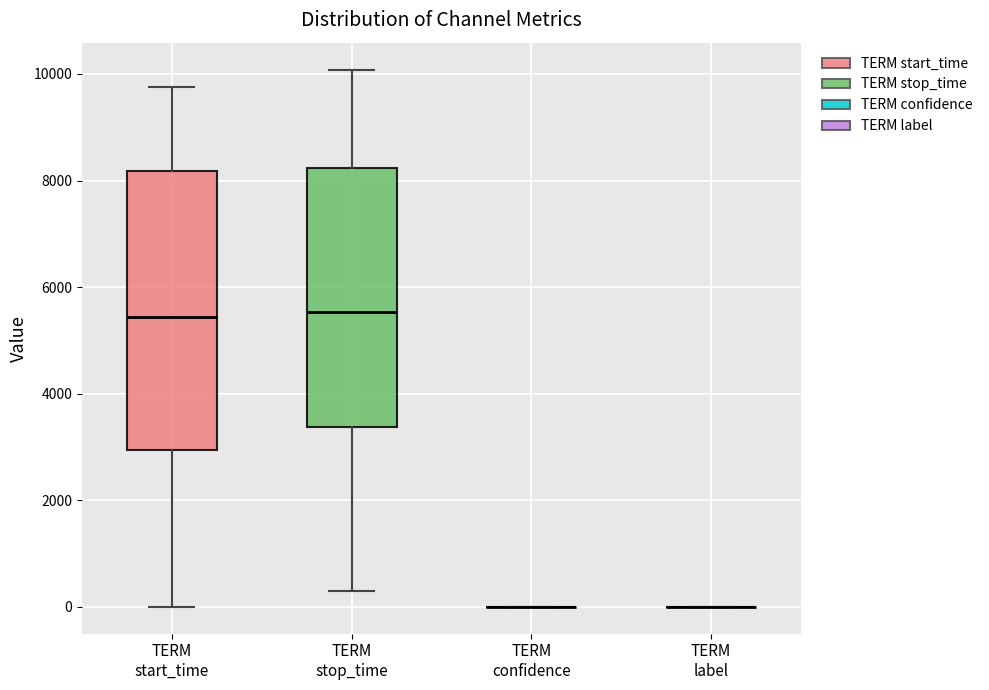

Which box is the tallest, from its lower edge to its upper edge?

TERM start_time